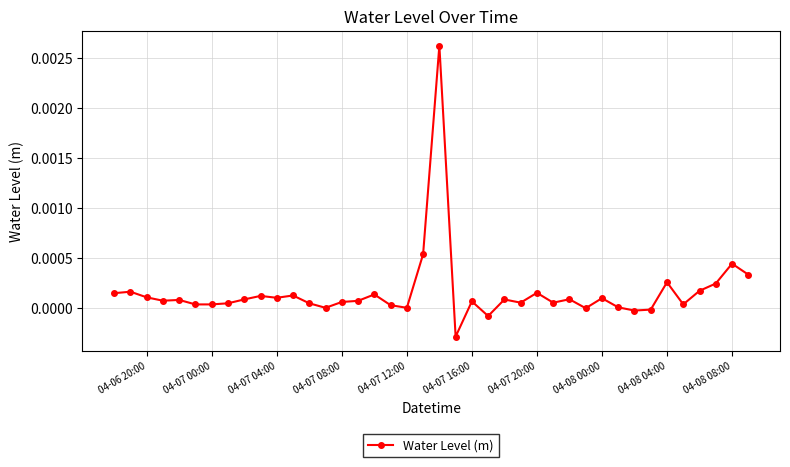

True or false: the data has more than 1 interior local peaks.

True